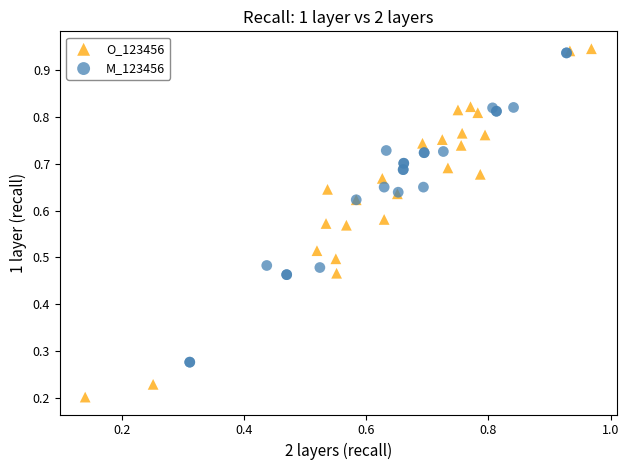

Which series reaches the minimum Y coordinate?

O_123456